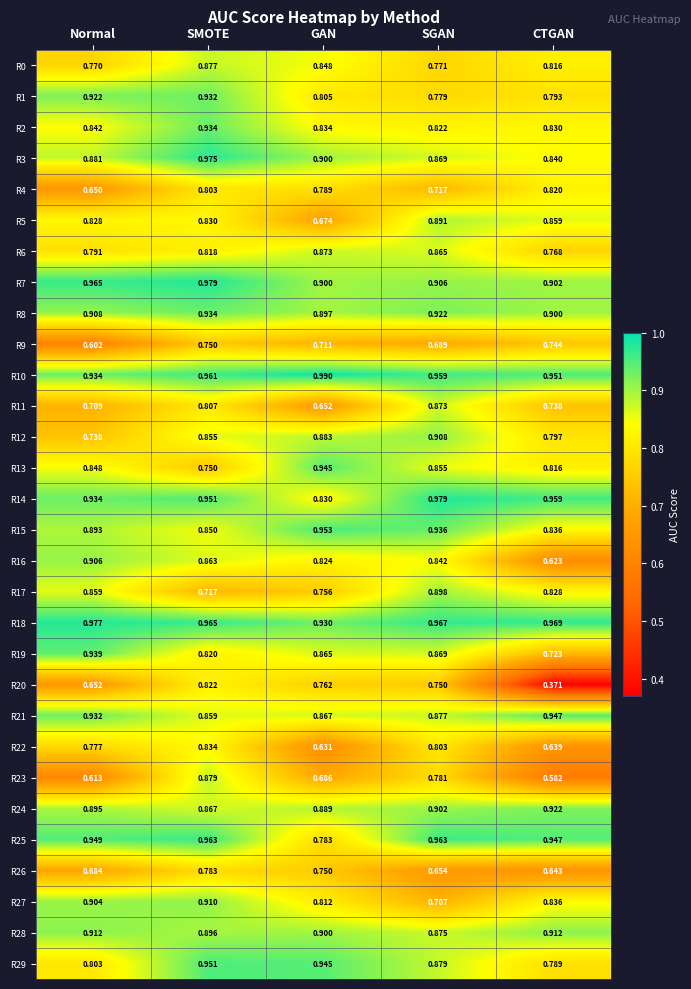

At which category is the sum across all series the highest?

SMOTE